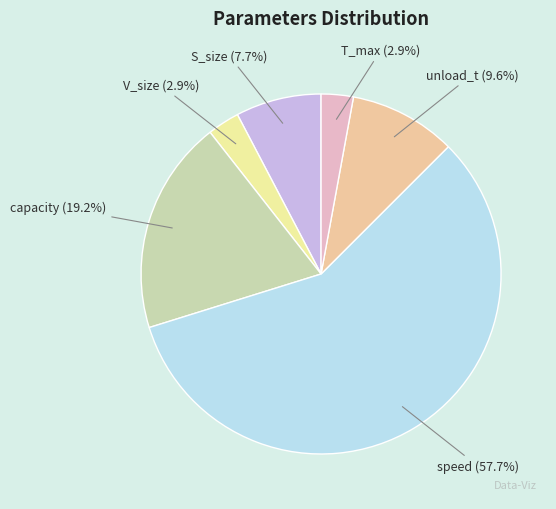

To the nearest percent, what is the average slice percentage?

17%